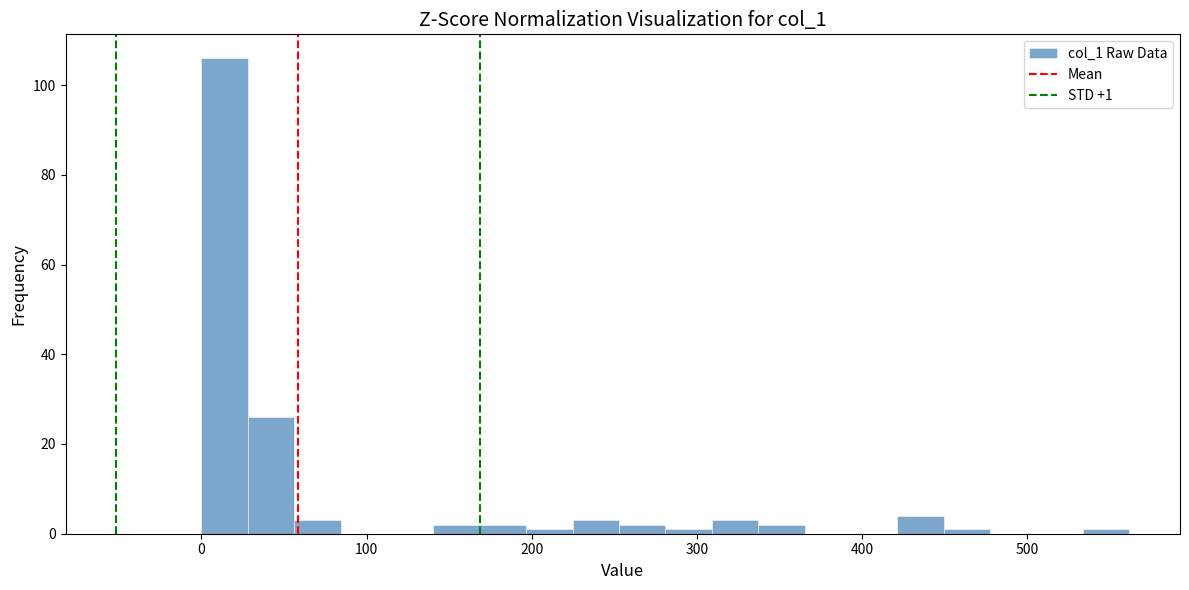

Read against the x-axis, roughly where is the centre of the tallest bar?

10